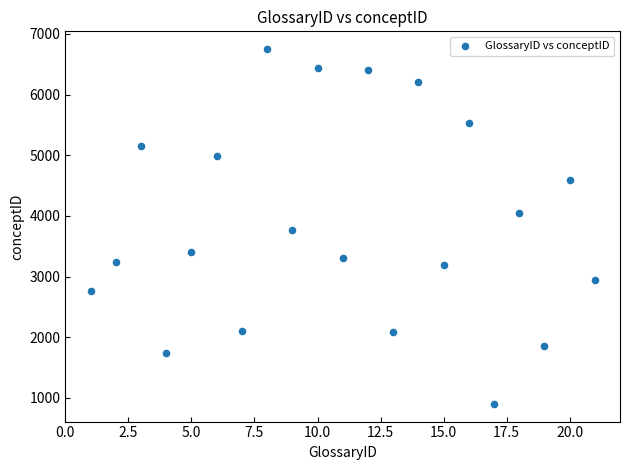

What is the range of X values (max minus min)?

20